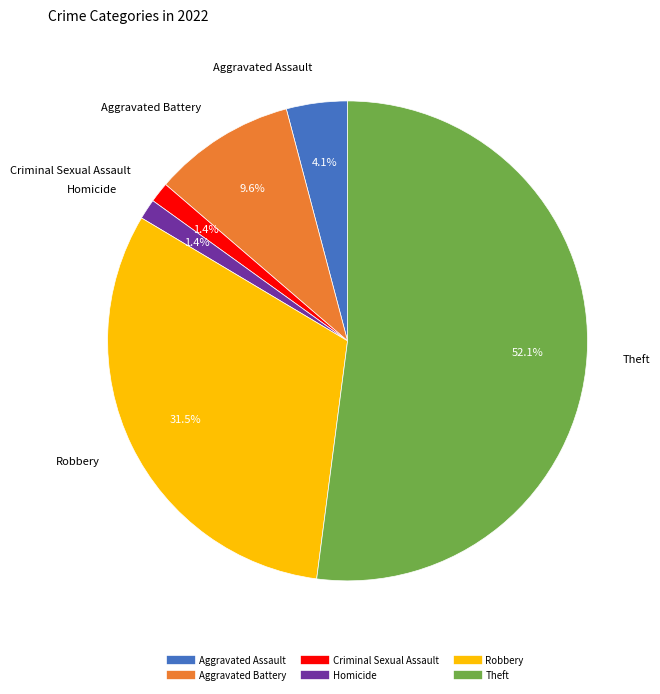

Is there any slice that represents more than half of the pie?

Yes